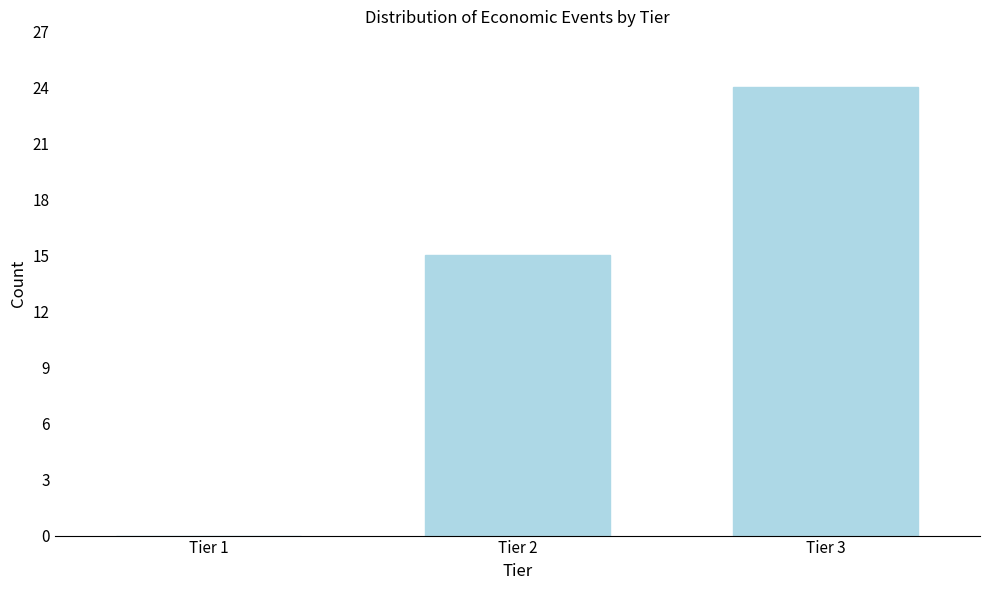

Reading right to left, extract all data points from this chart.

Tier 3=24	Tier 2=15	Tier 1=0